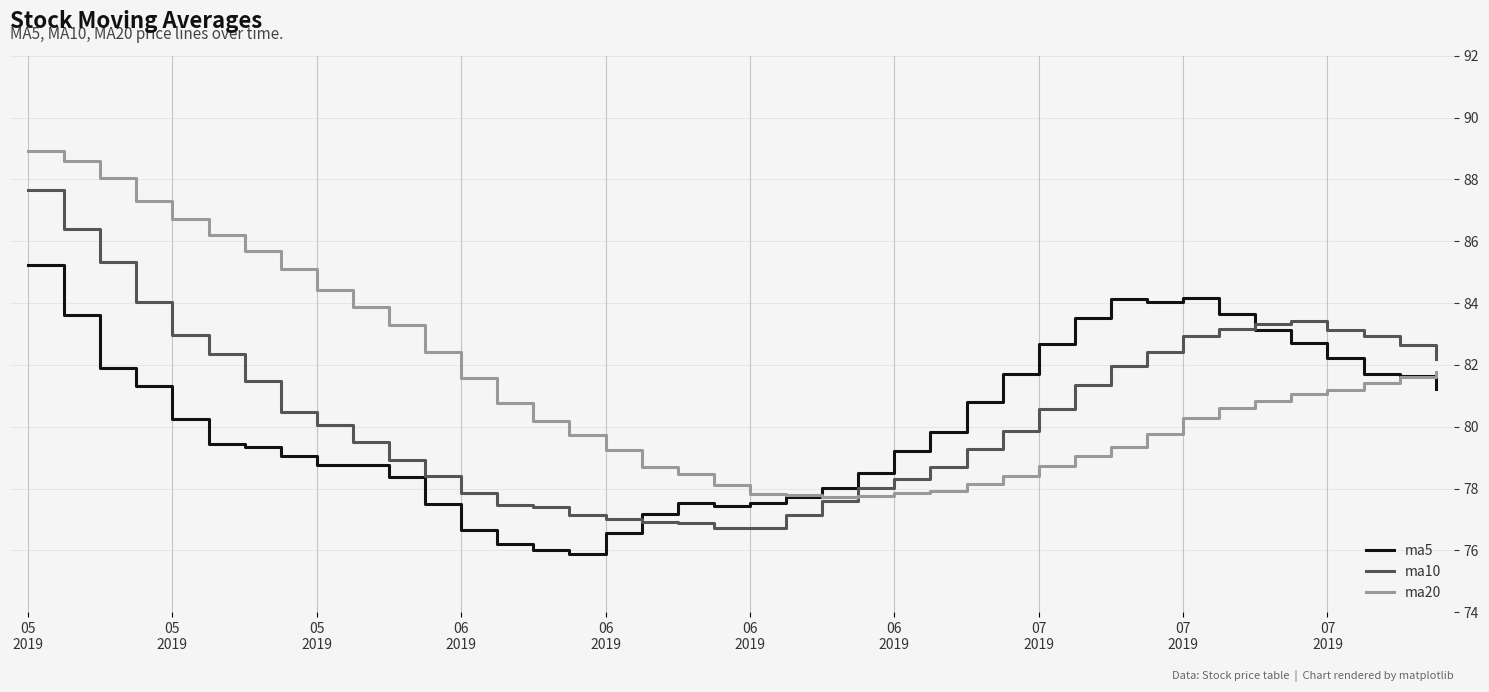

What is the minimum value shown in the chart?

75.9